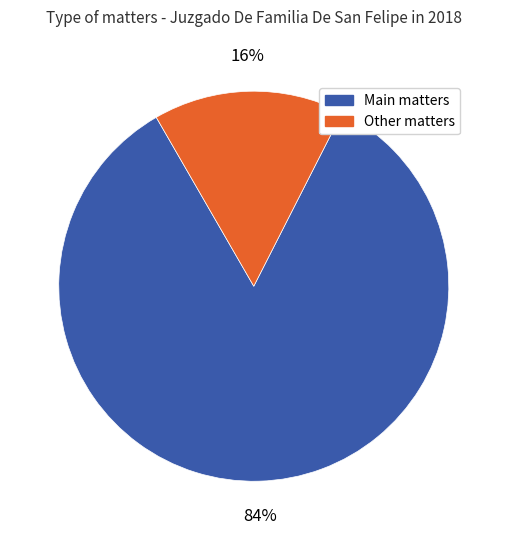

To the nearest percent, what is the difference between the largest and smallest slice percentages?

68%